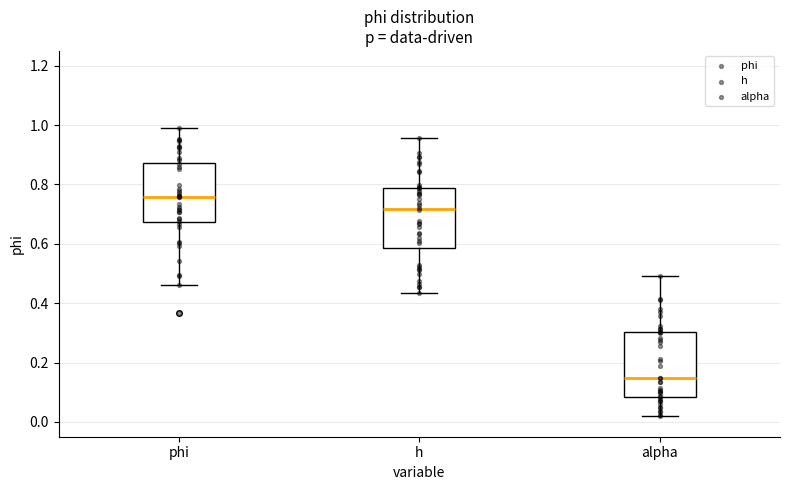

Reading left to right, transcribe this box plot: for each box, give where its median line is, the range the box spans, and where its two whiskers end, as read against the y-axis. The values are not printed on the chart, so give them approximately, as read against the axis.

phi: median 0.76, box 0.68 to 0.88, whiskers 0.46 to 0.98
h: median 0.72, box 0.58 to 0.78, whiskers 0.44 to 0.96
alpha: median 0.14, box 0.08 to 0.30, whiskers 0.02 to 0.50